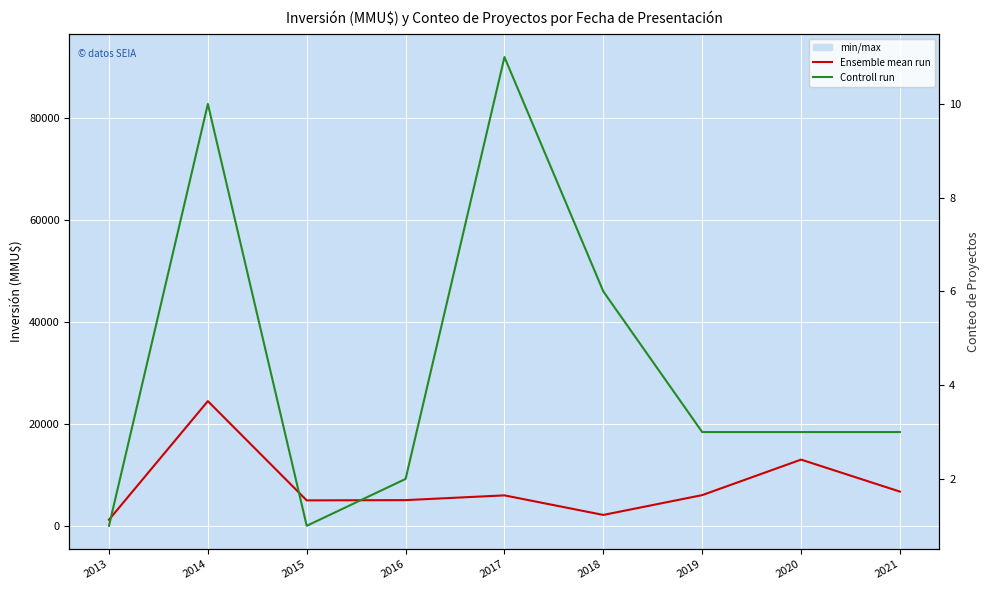

Which has a higher value, 2021 or 2019?

2021